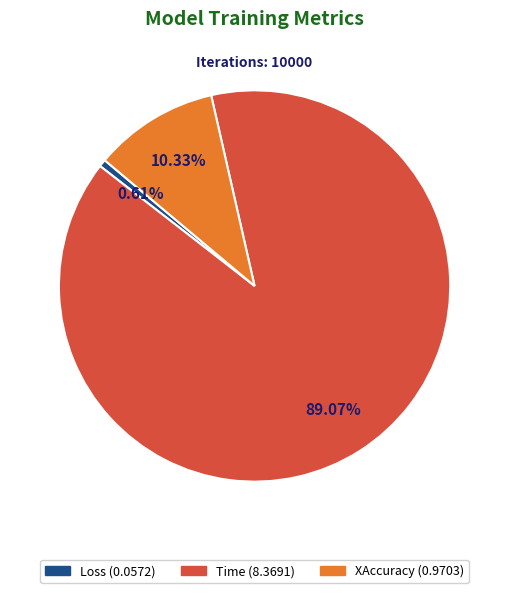

Is it true that Loss is 9% of the pie?

False